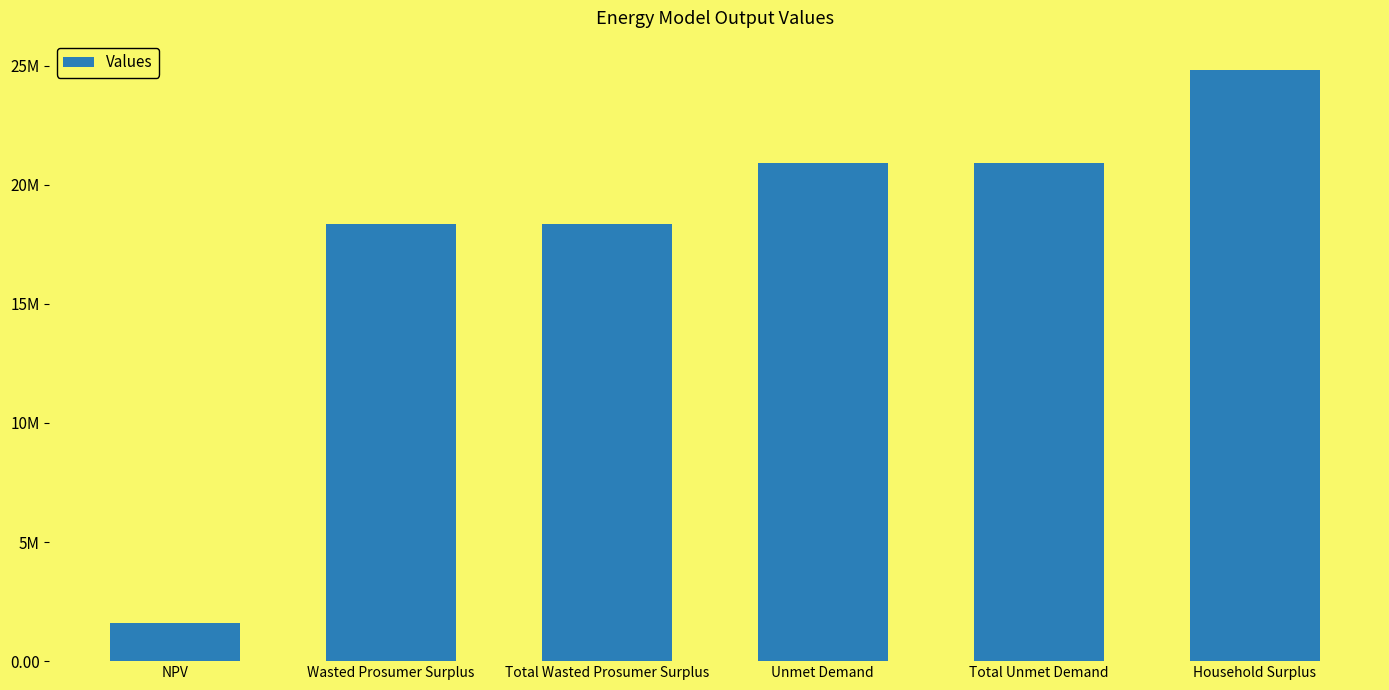

Reading right to left, transcribe all the data shown in this chart.

24807615.6	20921753.3	20921753.3	18348722.6	18348722.6	1608800.6